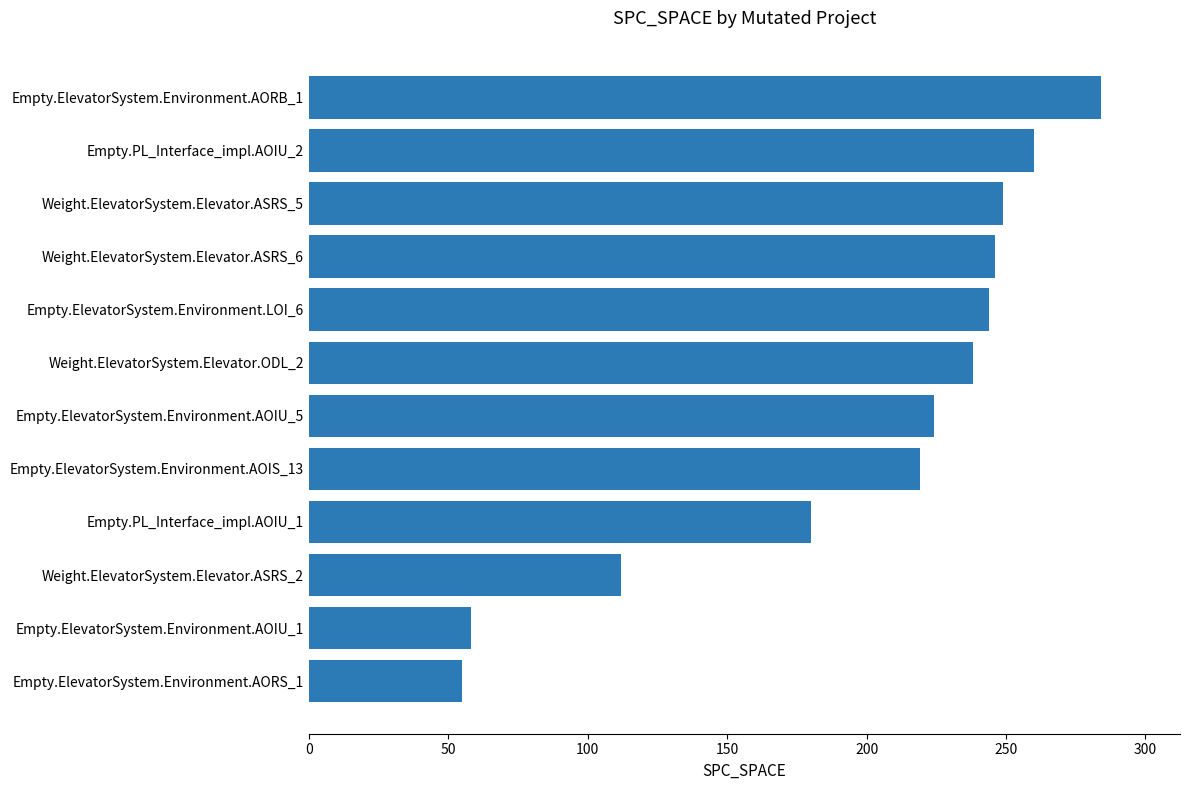

Reading bottom to top, list all the values displayed in this chart.

Empty.ElevatorSystem.Environment.AORS_1=55	Empty.ElevatorSystem.Environment.AOIU_1=58	Weight.ElevatorSystem.Elevator.ASRS_2=112	Empty.PL_Interface_impl.AOIU_1=180	Empty.ElevatorSystem.Environment.AOIS_13=219	Empty.ElevatorSystem.Environment.AOIU_5=224	Weight.ElevatorSystem.Elevator.ODL_2=238	Empty.ElevatorSystem.Environment.LOI_6=244	Weight.ElevatorSystem.Elevator.ASRS_6=246	Weight.ElevatorSystem.Elevator.ASRS_5=249	Empty.PL_Interface_impl.AOIU_2=260	Empty.ElevatorSystem.Environment.AORB_1=284